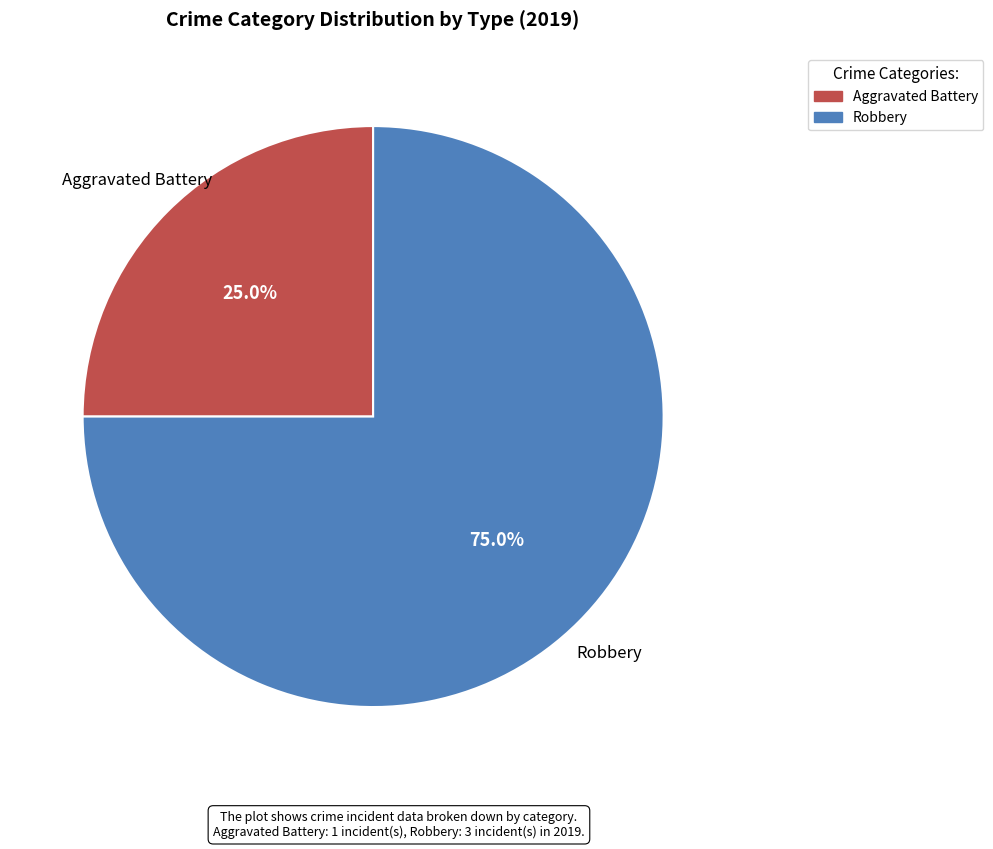

What is the ratio of the value at Aggravated Battery to the value at Robbery?

0.3